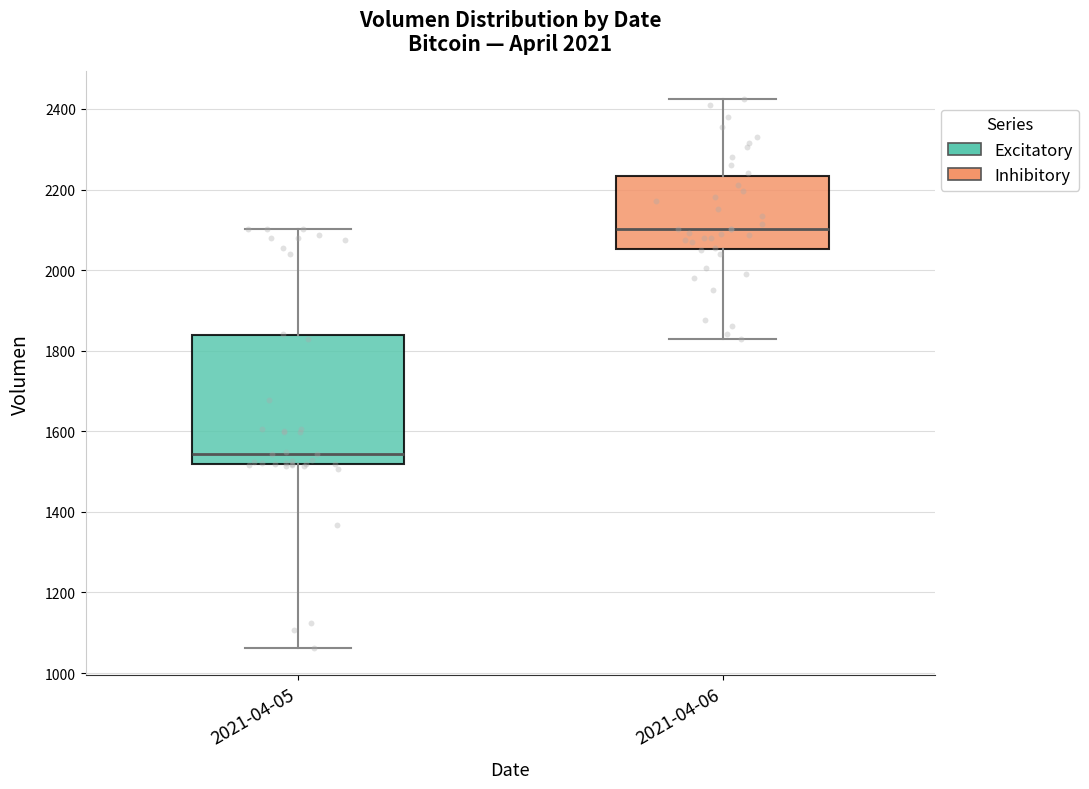

Which box has the highest median line?

2021-04-06